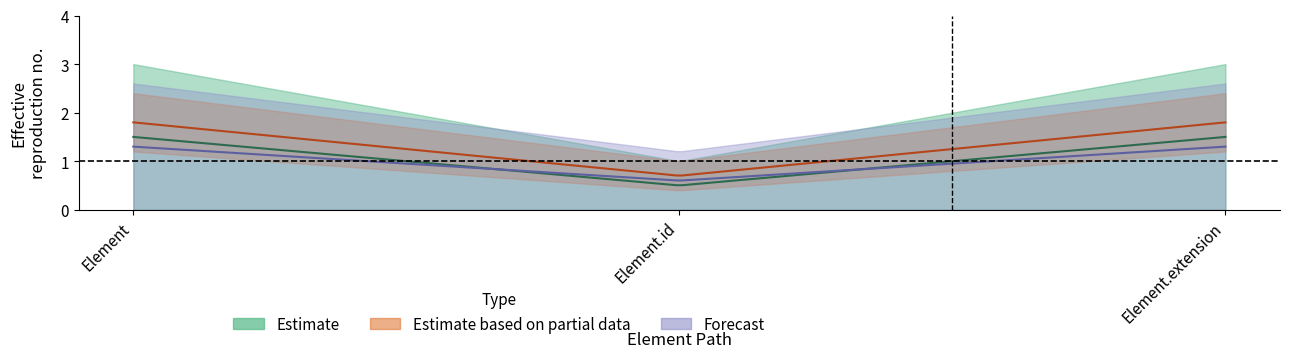

What is the label of the 2nd point from the left?

Element.id